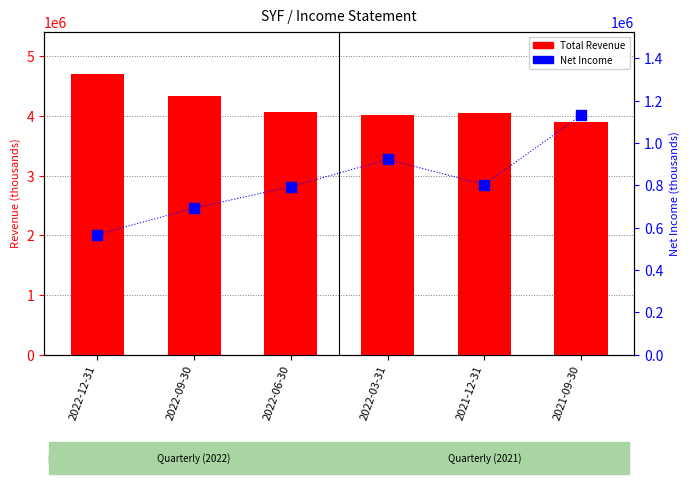

Which series reaches the minimum Y coordinate?

Net Income